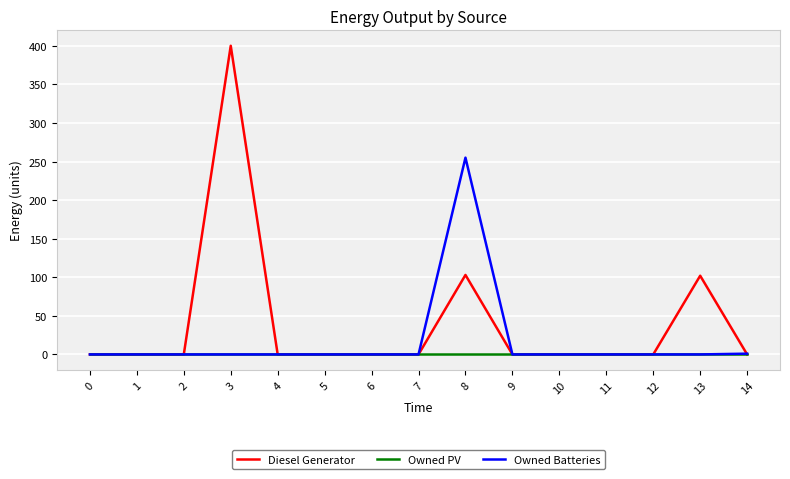

At 8, list the series in order from largest to smallest.

Owned Batteries, Diesel Generator, Owned PV